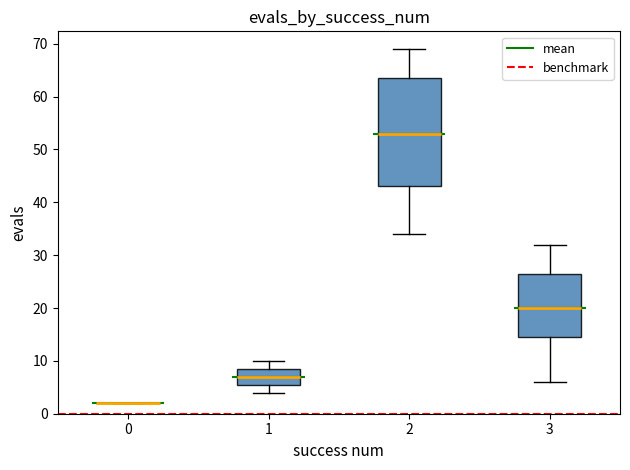

Reading left to right, read every box against the y-axis: the position of its median line, the range the box covers, and the ends of its whiskers. The values are not printed on the chart, so give them approximately, as read against the axis.

0: box collapsed to a line at 2, whiskers 2 to 2
1: median 7, box 6 to 9, whiskers 4 to 10
2: median 53, box 43 to 64, whiskers 34 to 69
3: median 20, box 15 to 27, whiskers 6 to 32